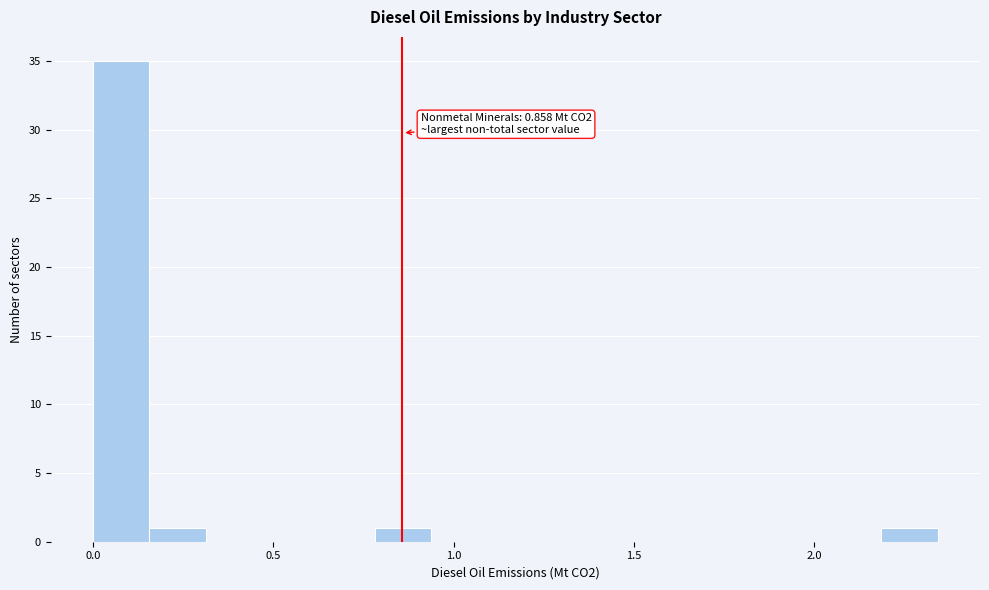

Around what value on the x-axis is the tallest bar? Give the approximate position of its centre, as read against the axis.

0.10